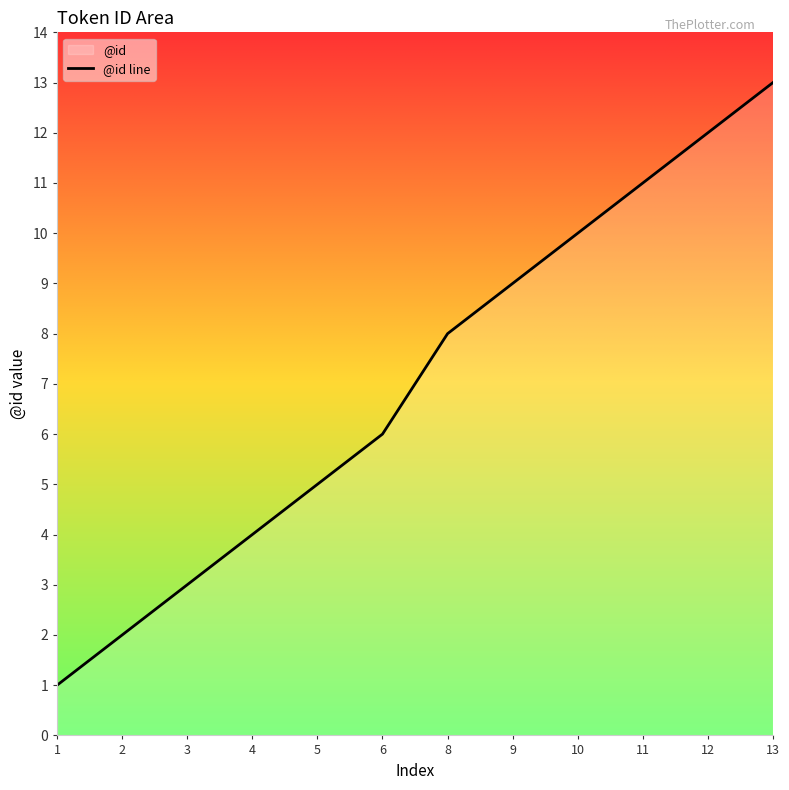

Approximately how many times larger is the value at 1 compared to 12?

0.1